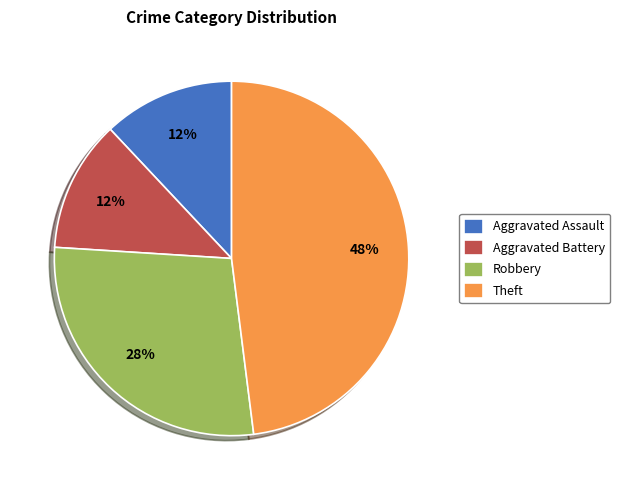

Is the sum of Theft and Robbery greater than half?

Yes